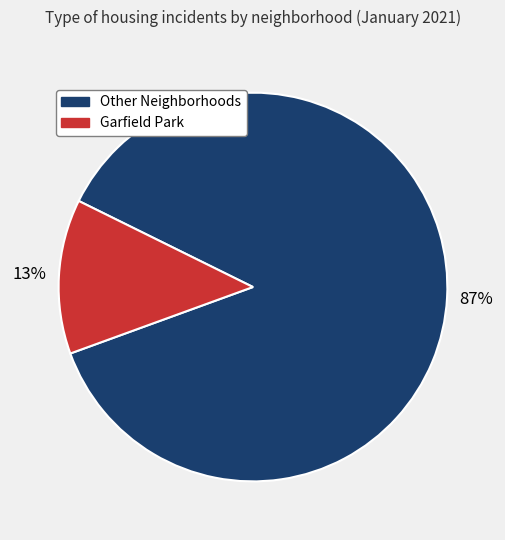

To the nearest percent, what is the difference between the largest and smallest slice percentages?

74%